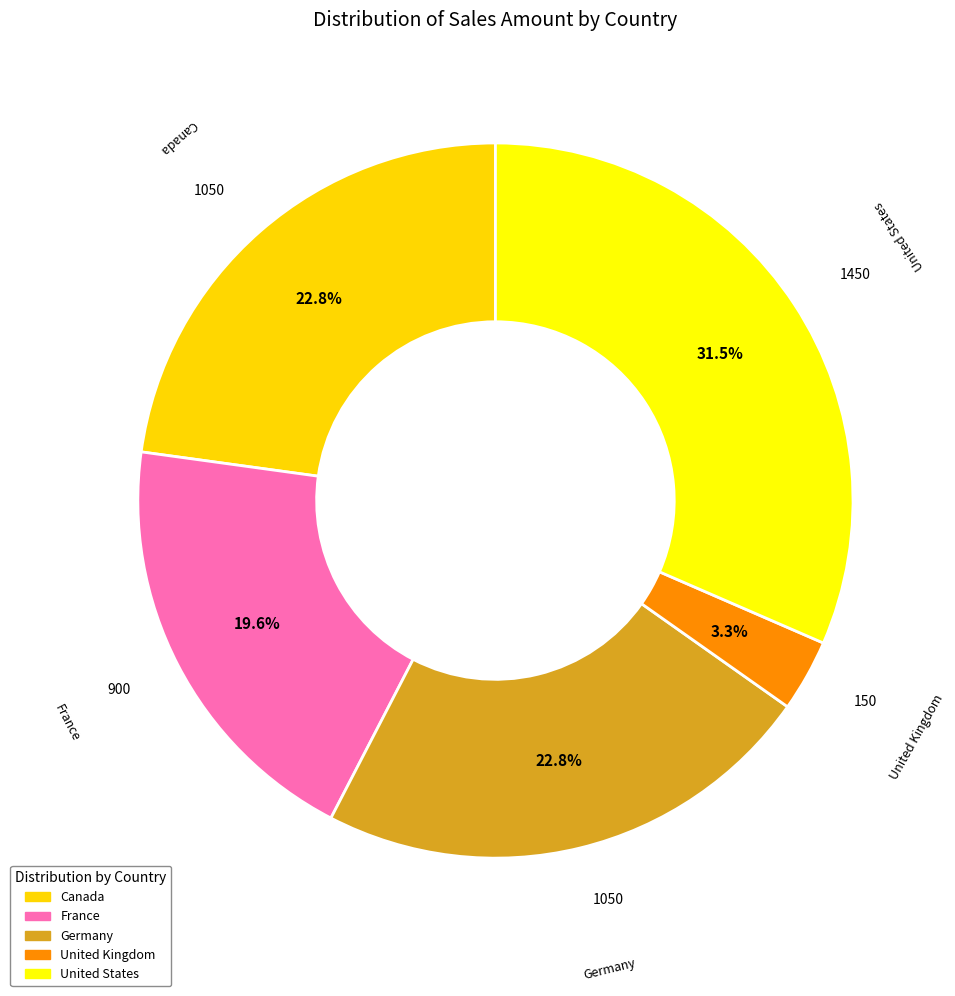

What percentage is NOT represented by Canada?

77.2%